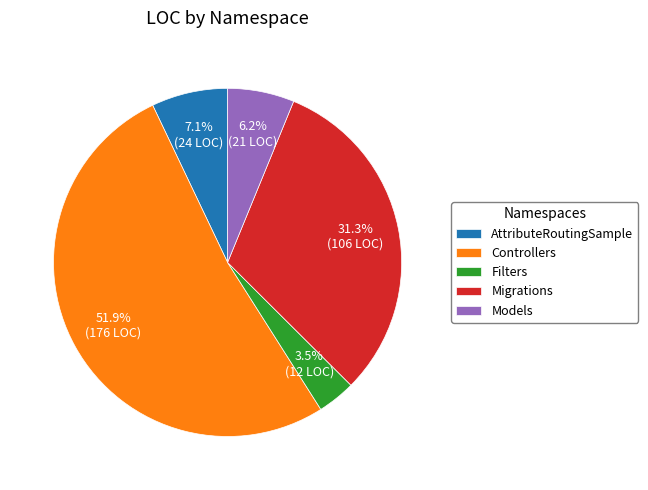

Which slice is the smallest?

Filters